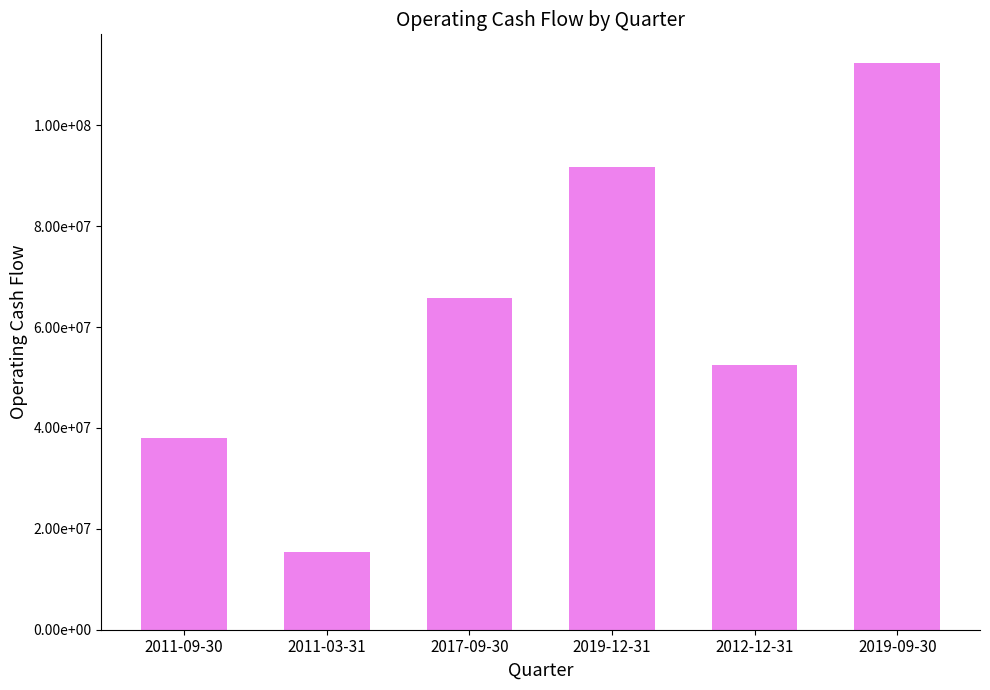

Reading left to right, extract all data points from this chart.

2011-09-30=37944000	2011-03-31=15413000	2017-09-30=65816000	2019-12-31=91774000	2012-12-31=52460000	2019-09-30=112399000